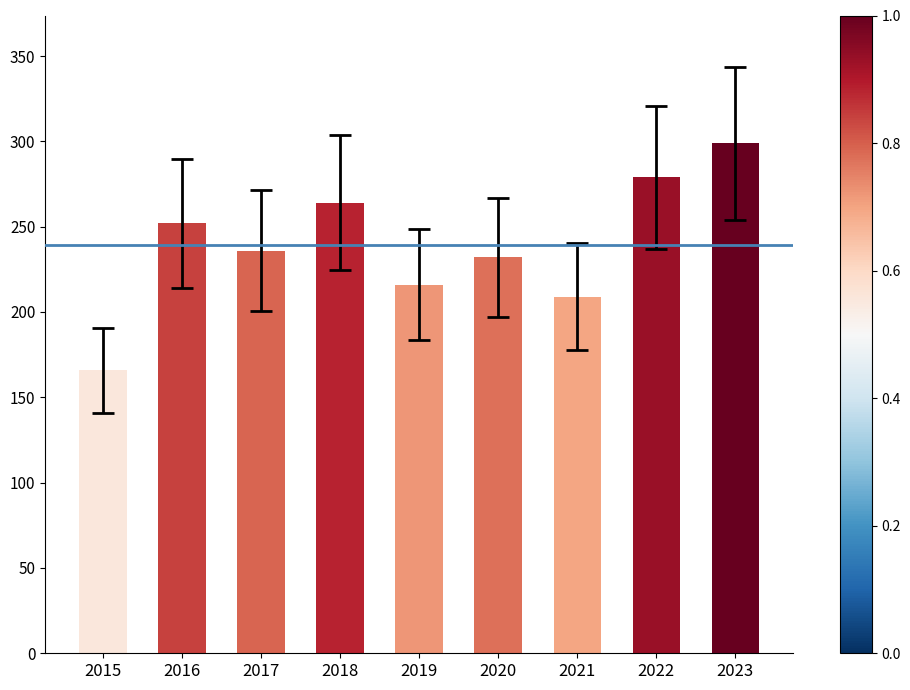

Reading left to right, extract all data points from this chart.

166	252	236	264	216	232	209	279	299